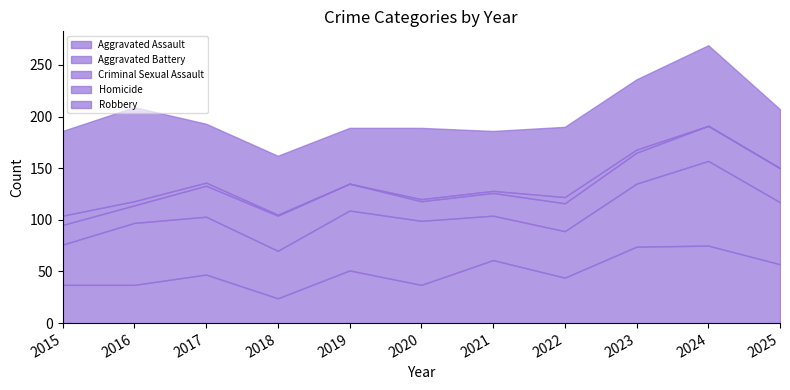

Is the value of Aggravated Assault at 2022 greater than the value of Criminal Sexual Assault at 2016?

Yes